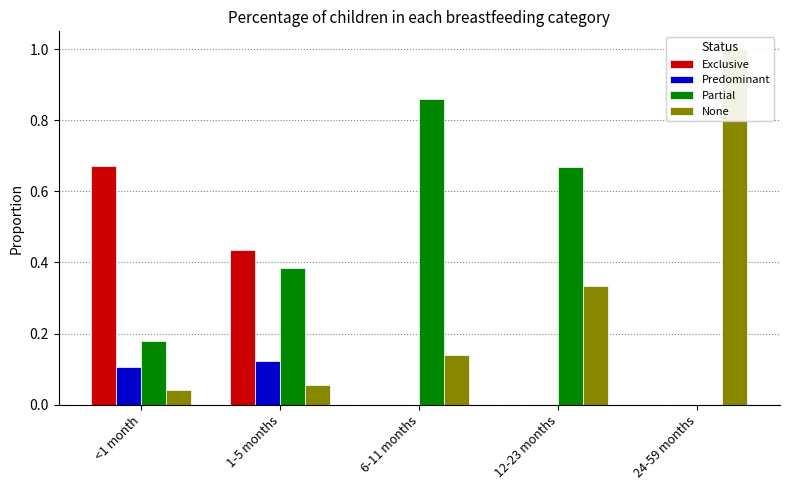

How many values in the Exclusive series exceed 0?

2